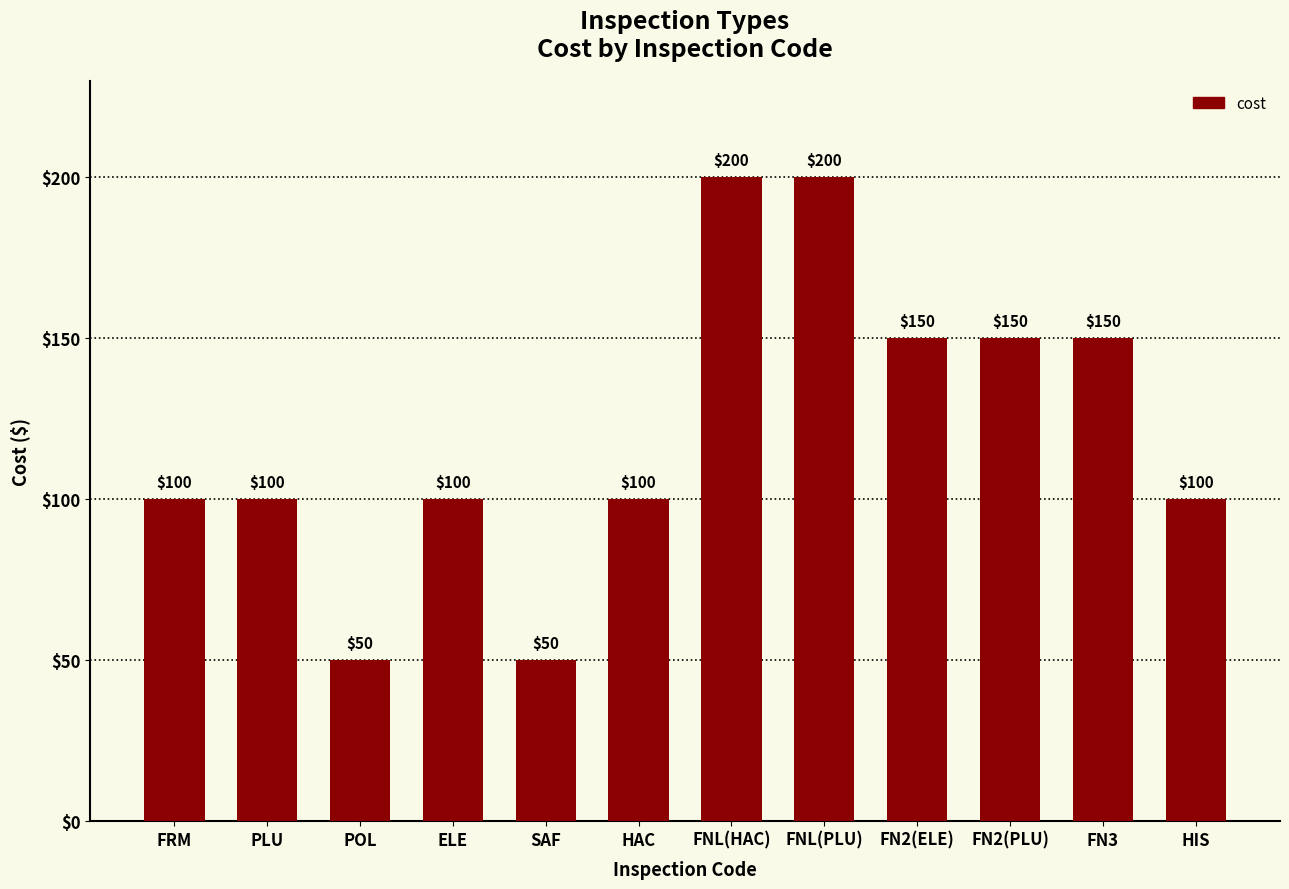

What is the minimum value shown in the chart?

50